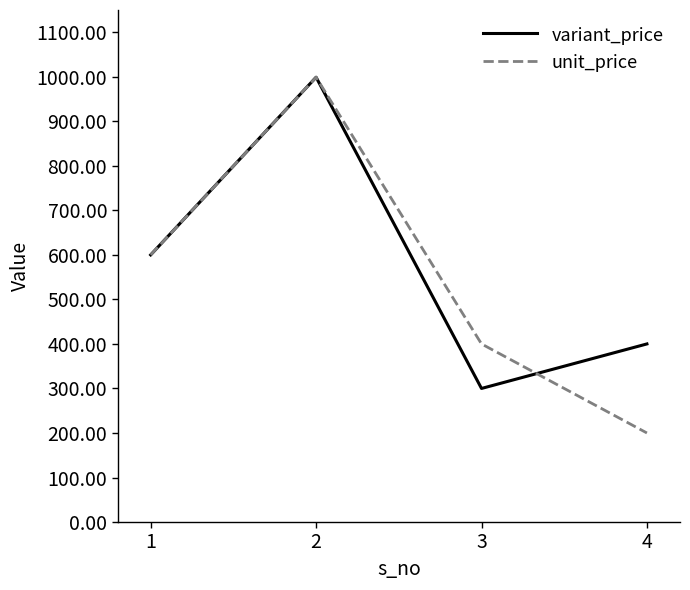

What is the sum of all variant_price values?

2299